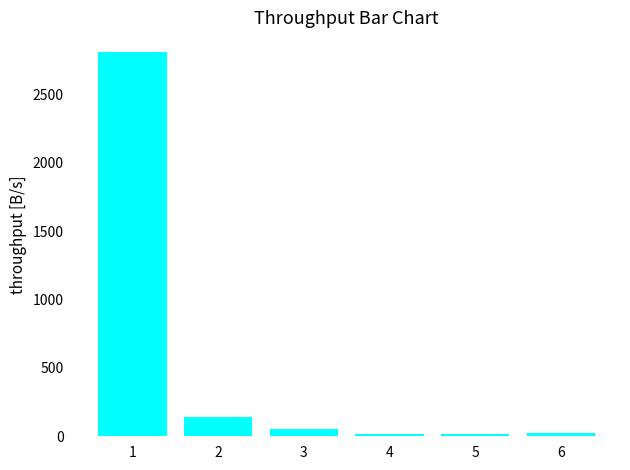

What is the difference between the maximum and second lowest values?

2794